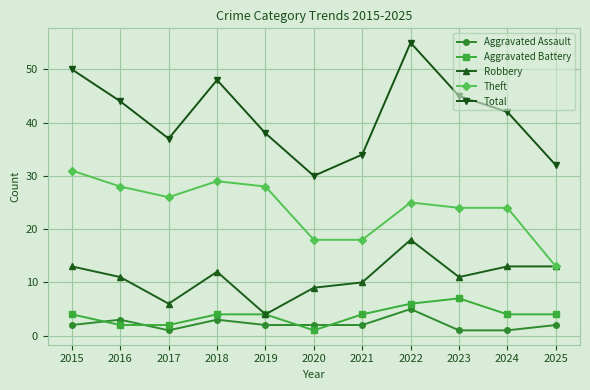

List the series in order of their peak value, lowest first.

Aggravated Assault, Aggravated Battery, Robbery, Theft, Total